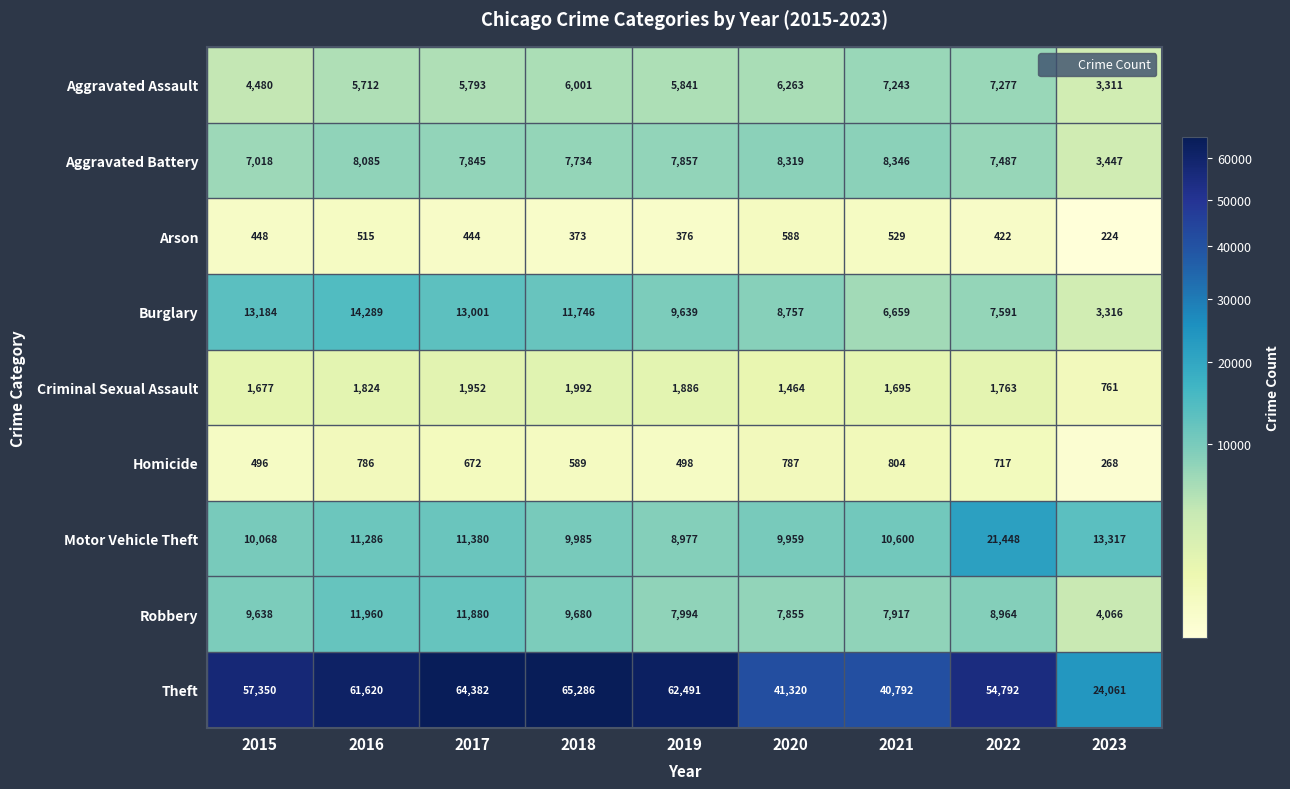

What is the maximum value for Burglary?

14289